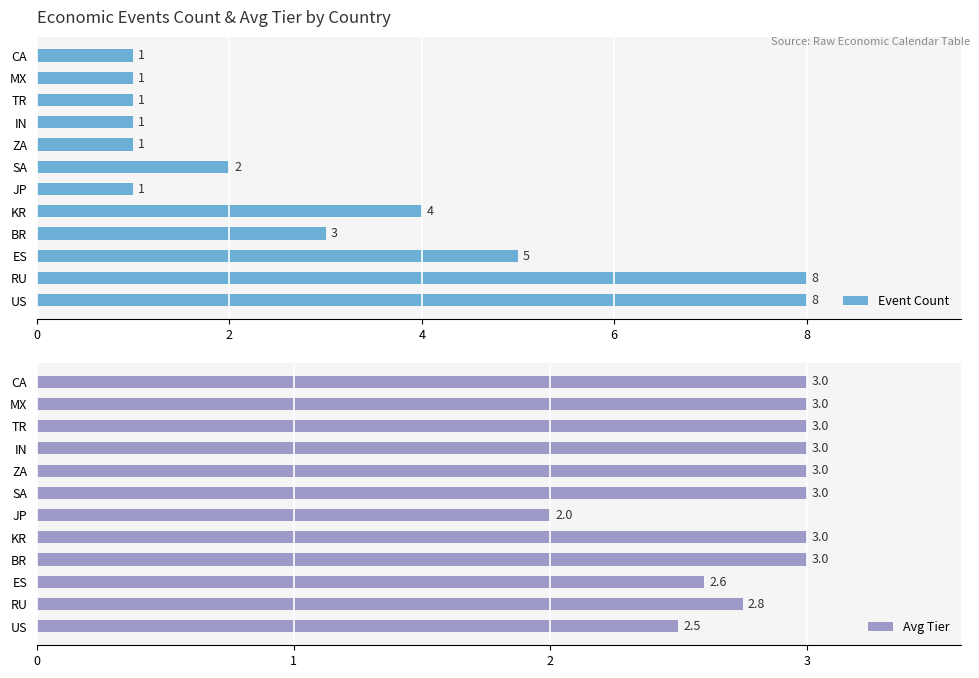

How many groups of bars are there?

12